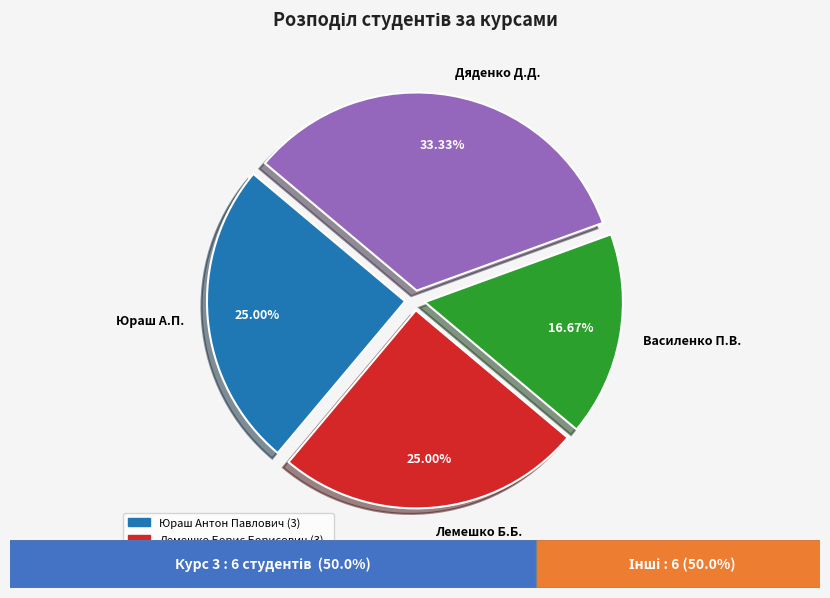

Which slice is the largest?

Дяденко Д.Д.